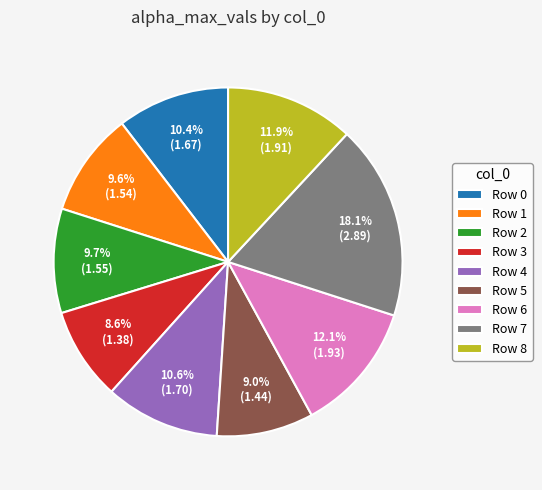

Which has a higher value, Row 3 or Row 2?

Row 2